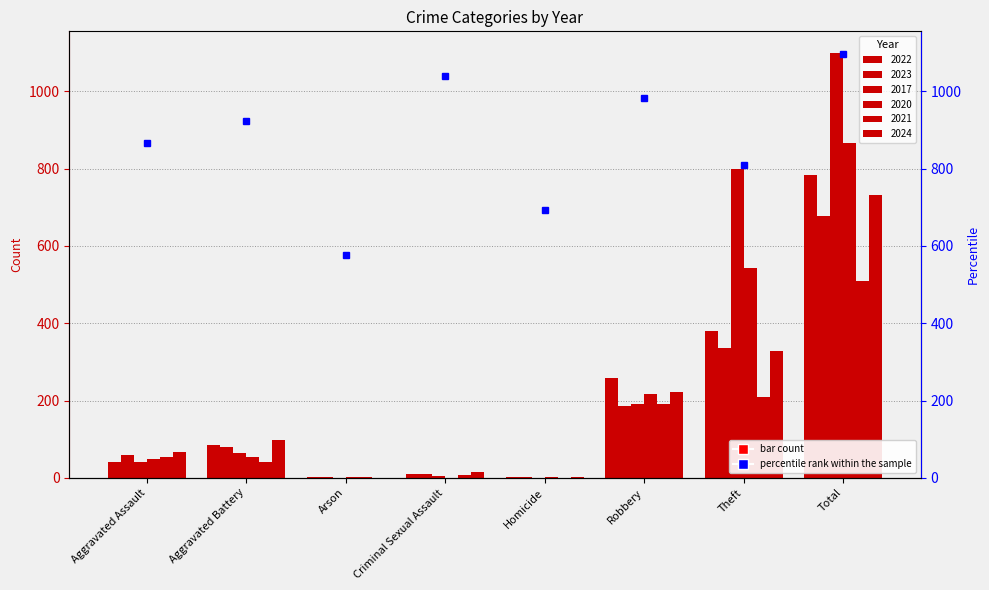

What is the approximate value of 2021 at Aggravated Battery?

42